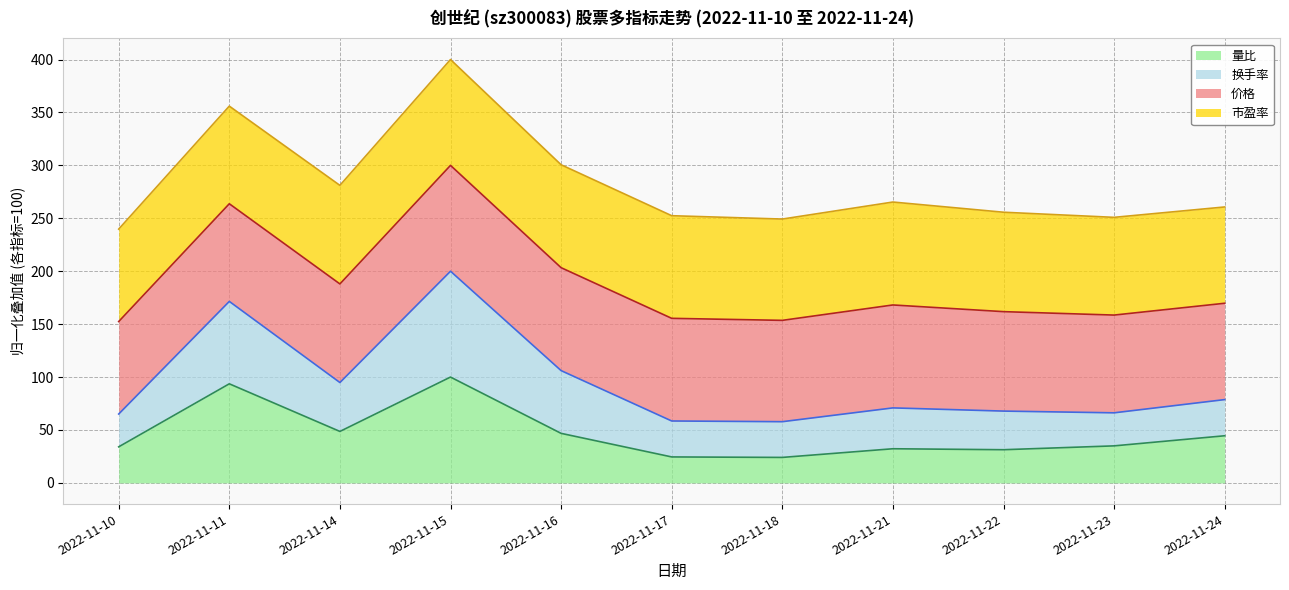

True or false: 换手率 and 量比 intersect in this chart.

False